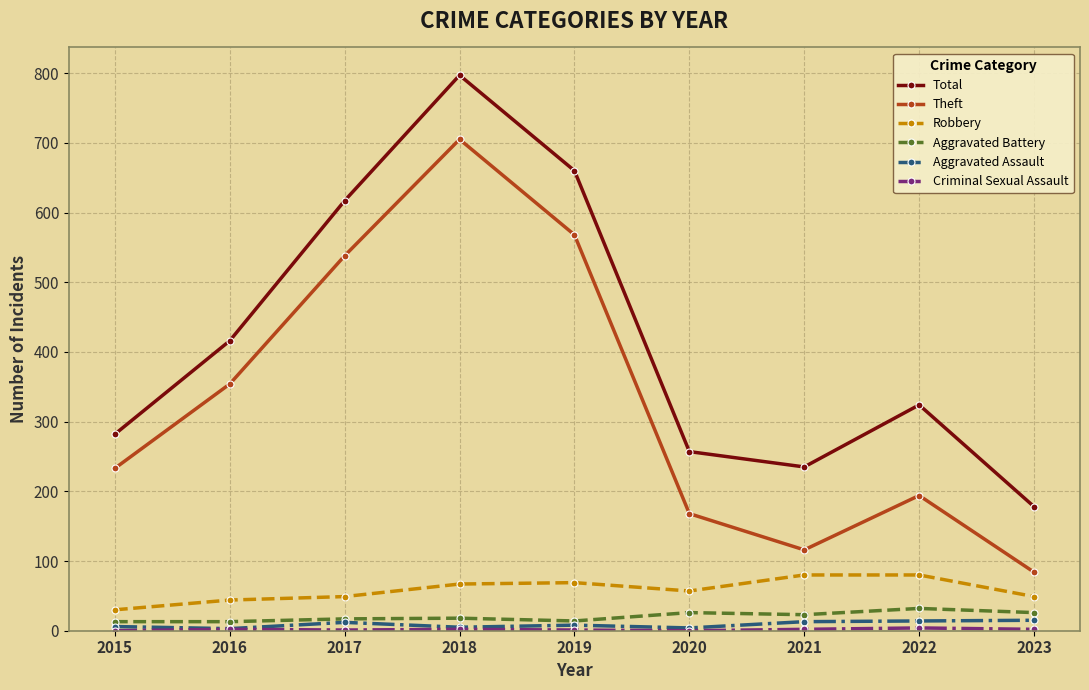

What is the maximum value shown in the chart?

797